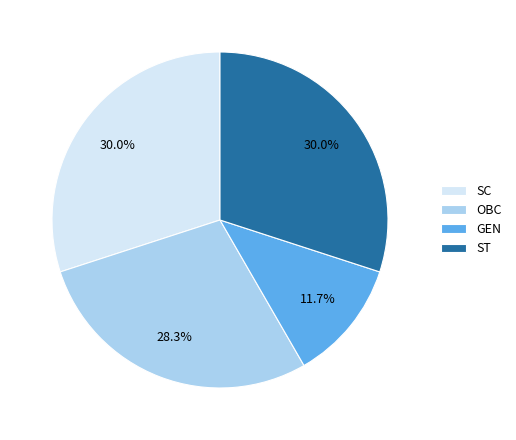

The ST slice represents 24% of the pie. True or false?

False